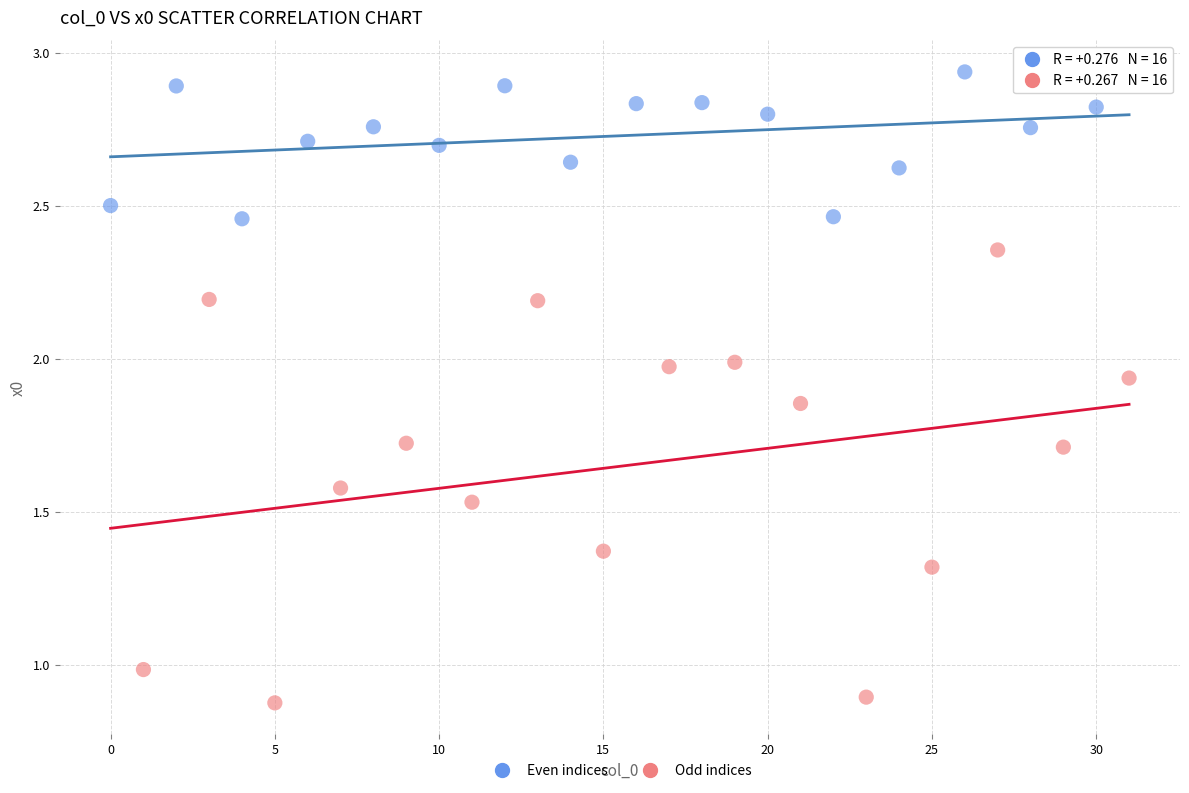

Which series reaches the maximum Y coordinate?

Even indices